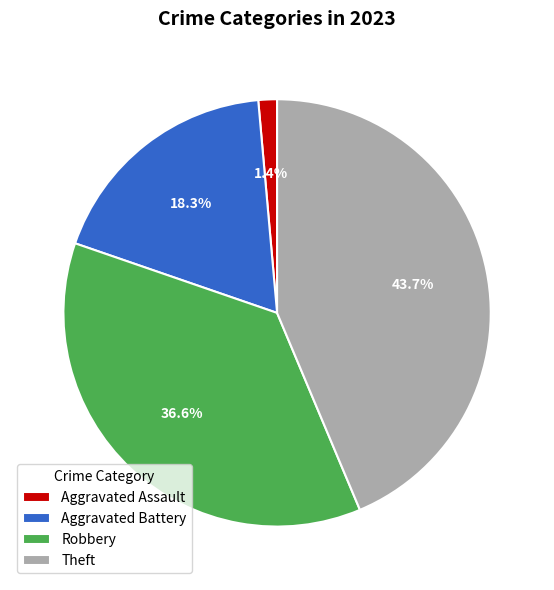

To the nearest percent, what is the difference between the largest and smallest slice percentages?

42%